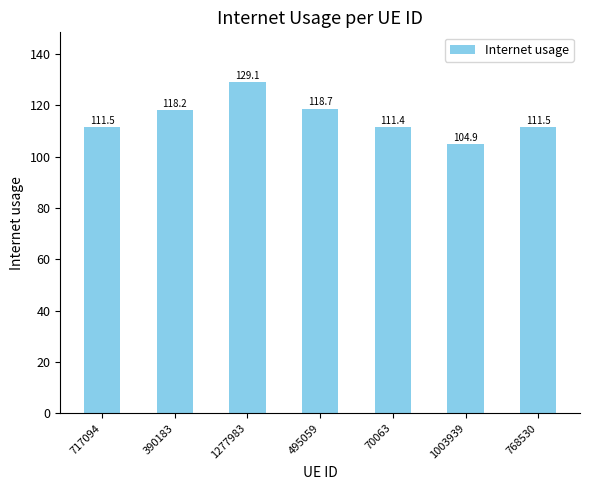

What is the minimum value shown in the chart?

104.9